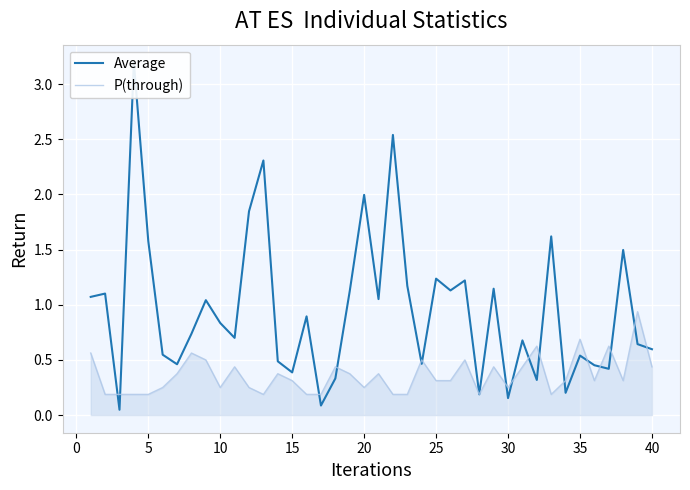

What is the sum of all Average values?

38.1